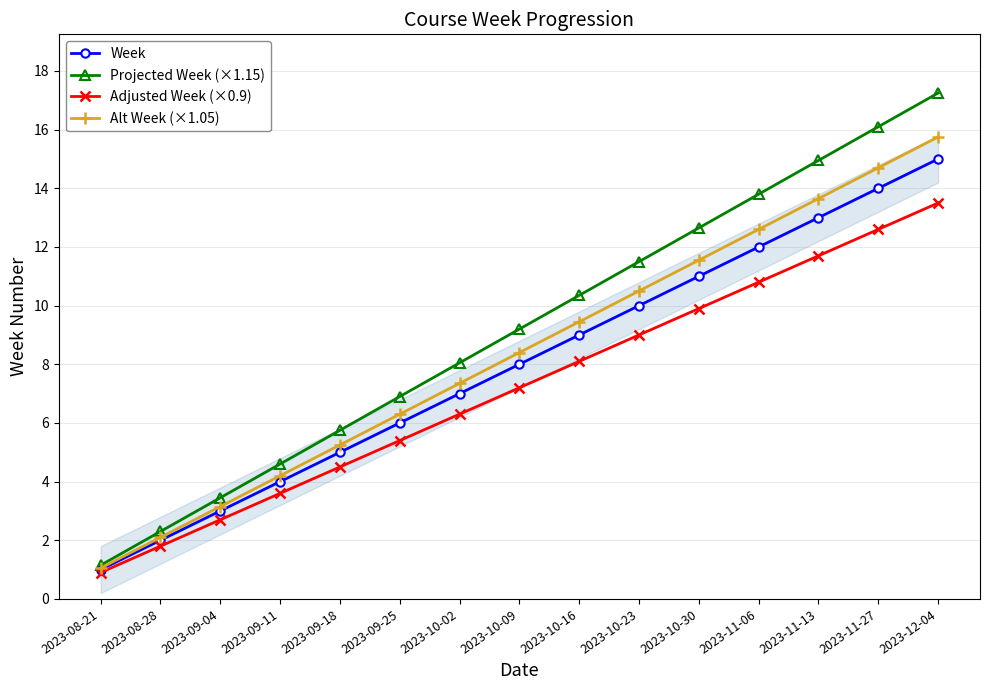

Reading left to right, extract all data points from this chart.

Week: 2023-08-21=1.0	2023-08-28=2.0	2023-09-04=3.0	2023-09-11=4.0	2023-09-18=5.0	2023-09-25=6.0	2023-10-02=7.0	2023-10-09=8.0	2023-10-16=9.0	2023-10-23=10.0	2023-10-30=11.0	2023-11-06=12.0	2023-11-13=13.0	2023-11-27=14.0	2023-12-04=15.0
Projected Week (×1.15): 2023-08-21=1.1	2023-08-28=2.3	2023-09-04=3.4	2023-09-11=4.6	2023-09-18=5.8	2023-09-25=6.9	2023-10-02=8.0	2023-10-09=9.2	2023-10-16=10.3	2023-10-23=11.5	2023-10-30=12.6	2023-11-06=13.8	2023-11-13=14.9	2023-11-27=16.1	2023-12-04=17.2
Adjusted Week (×0.9): 2023-08-21=0.9	2023-08-28=1.8	2023-09-04=2.7	2023-09-11=3.6	2023-09-18=4.5	2023-09-25=5.4	2023-10-02=6.3	2023-10-09=7.2	2023-10-16=8.1	2023-10-23=9.0	2023-10-30=9.9	2023-11-06=10.8	2023-11-13=11.7	2023-11-27=12.6	2023-12-04=13.5
Alt Week (×1.05): 2023-08-21=1.1	2023-08-28=2.1	2023-09-04=3.2	2023-09-11=4.2	2023-09-18=5.2	2023-09-25=6.3	2023-10-02=7.4	2023-10-09=8.4	2023-10-16=9.5	2023-10-23=10.5	2023-10-30=11.6	2023-11-06=12.6	2023-11-13=13.7	2023-11-27=14.7	2023-12-04=15.8